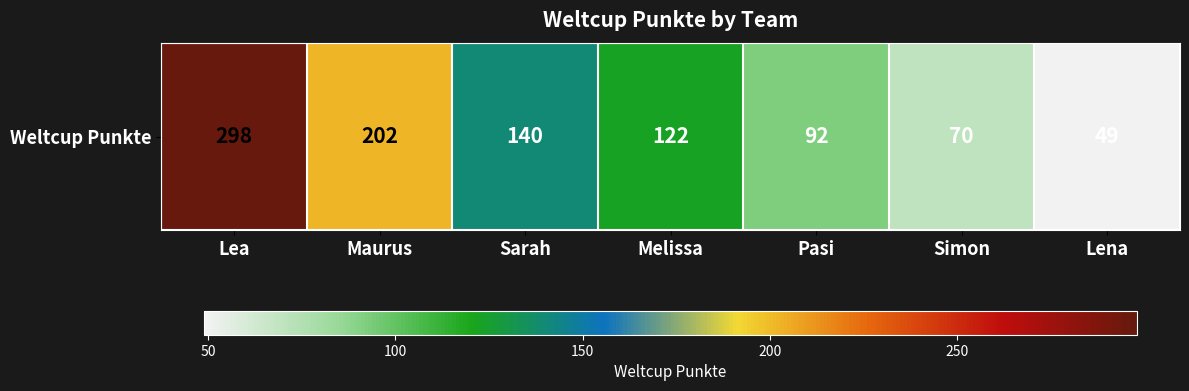

What is the greatest value displayed?

298